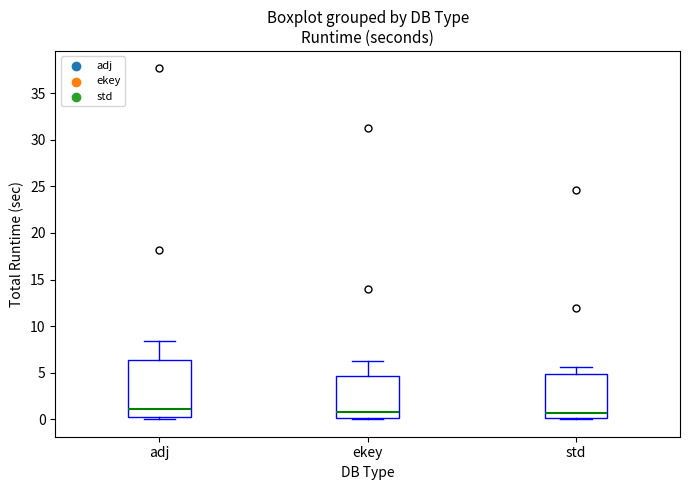

Reading left to right, transcribe this box plot: for each box, give where its median line is, the range the box spans, and where its two whiskers end, as read against the y-axis. The values are not printed on the chart, so give them approximately, as read against the axis.

adj: median 1.0, box 0.0 to 6.5, whiskers 0.0 (just below the box's lower edge) to 8.5
ekey: median 1.0, box 0.0 to 4.5, whiskers 0.0 to 6.5
std: median 0.5, box 0.0 to 5.0, whiskers 0.0 to 5.5